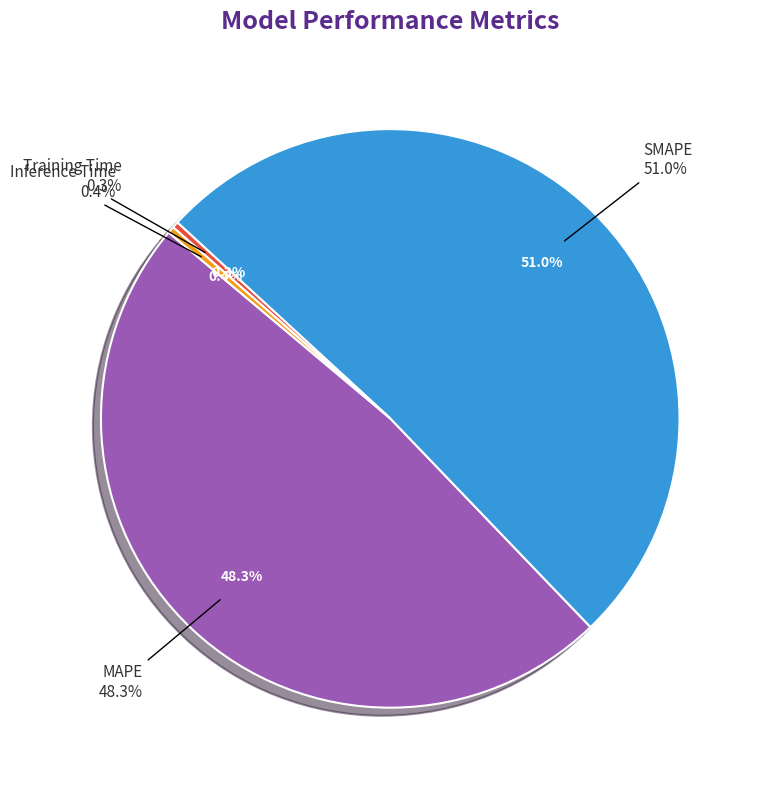

Is there a majority slice in this chart?

Yes